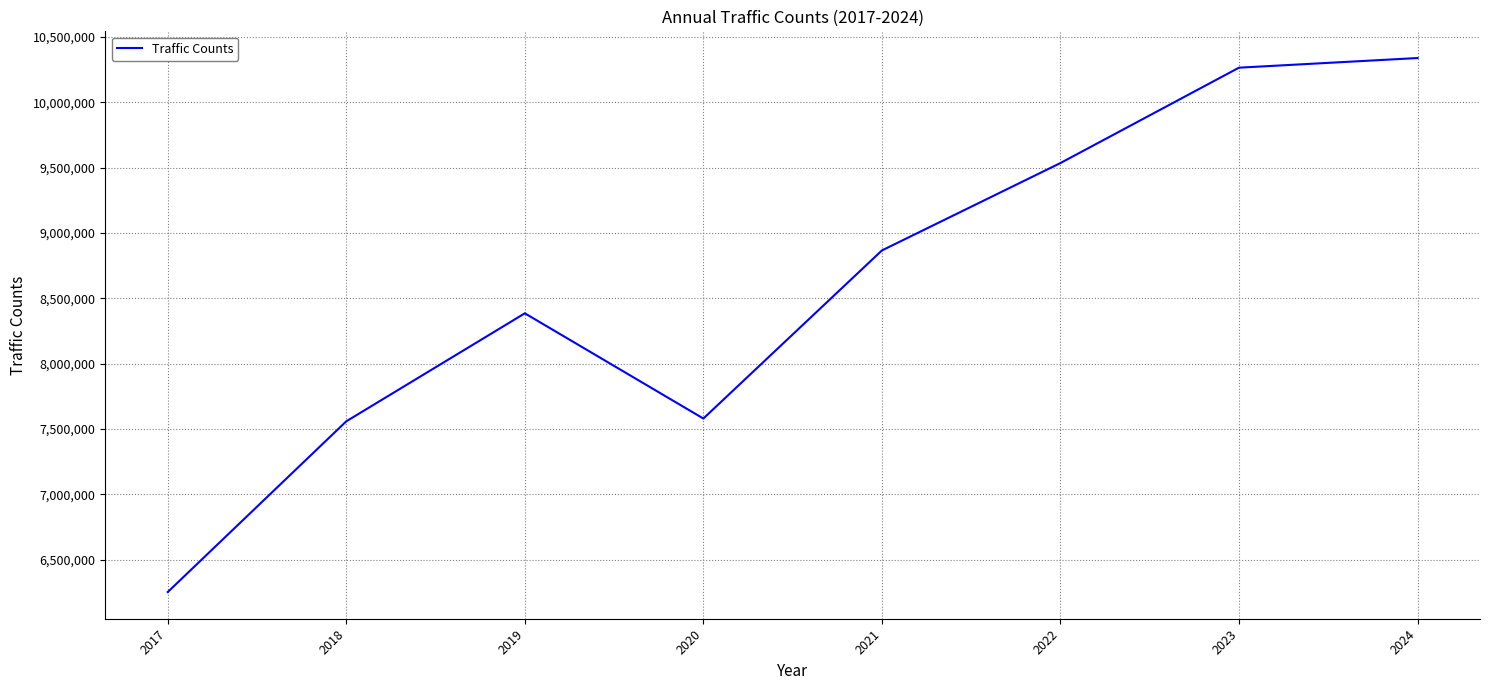

What is the change in value from 2019 to 2023?

+1879245